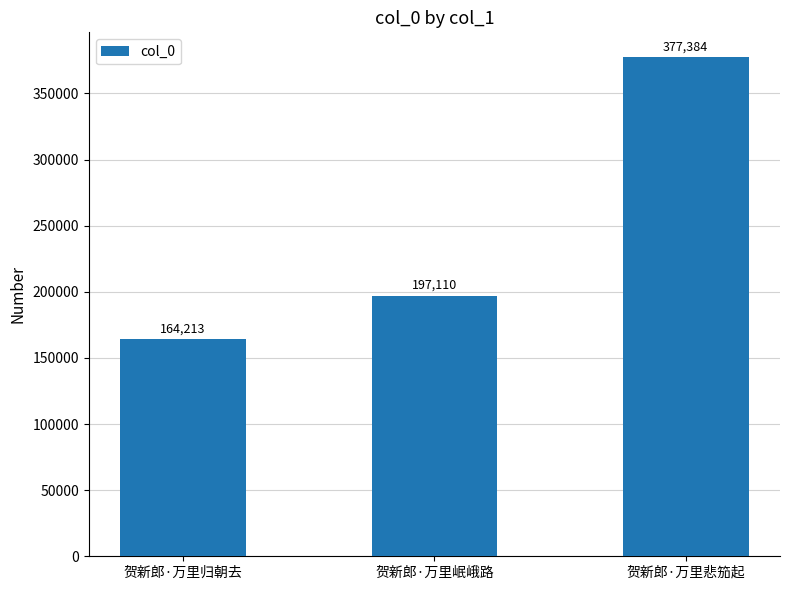

What is the difference between the second highest and minimum values?

32897